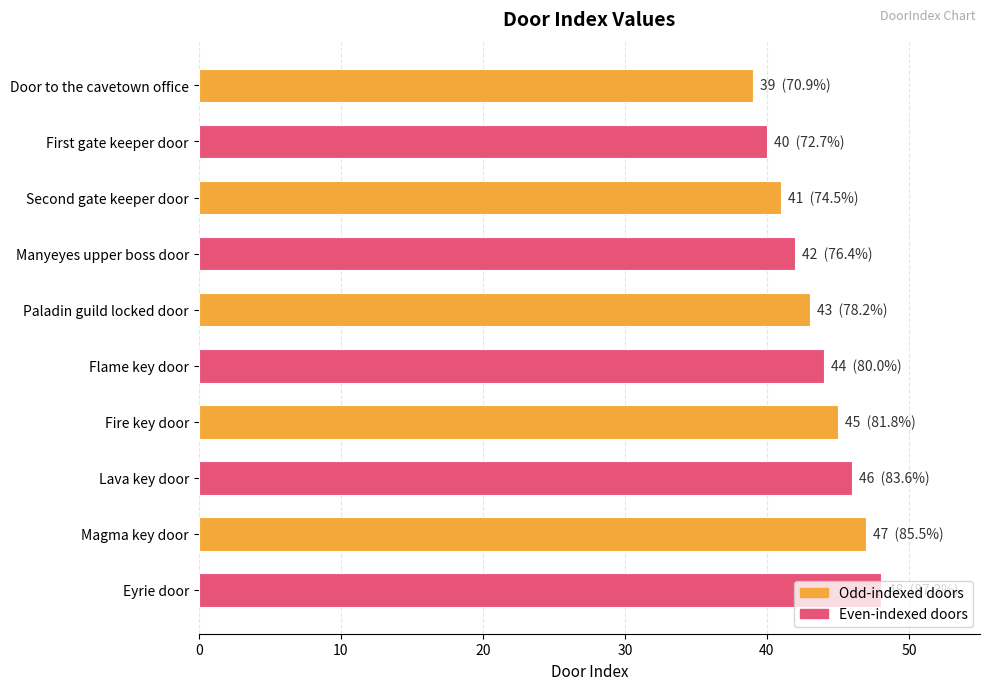

The value at Fire key door is 45. True or false?

True